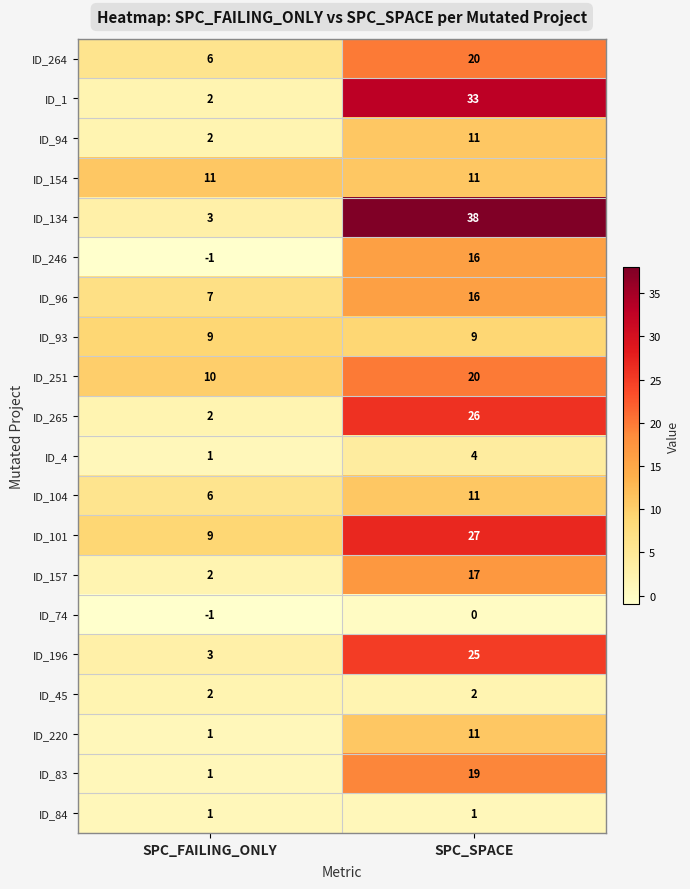

What is the sum of all ID_246 values?

15